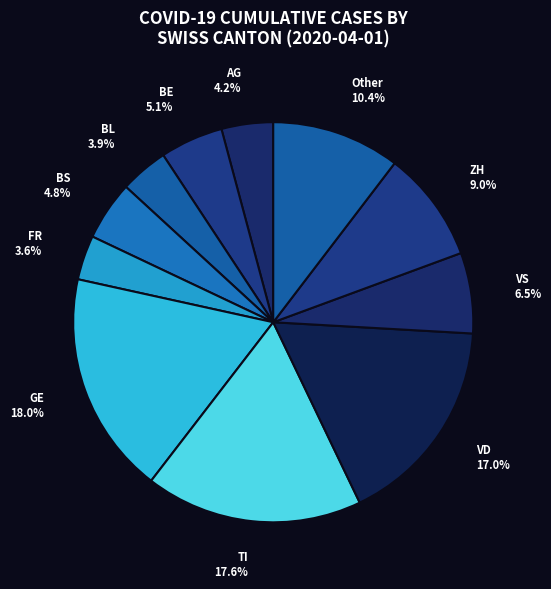

Combined, what portion of the pie is VS and ZH?

15.5%